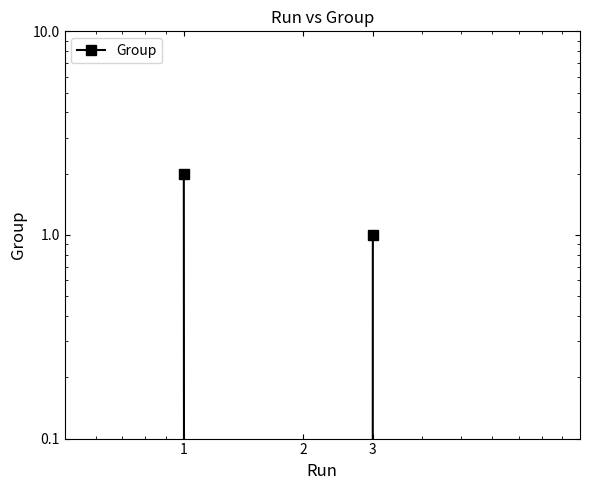

Reading left to right, what are all the values shown in this chart?

1=2	2=0	3=1